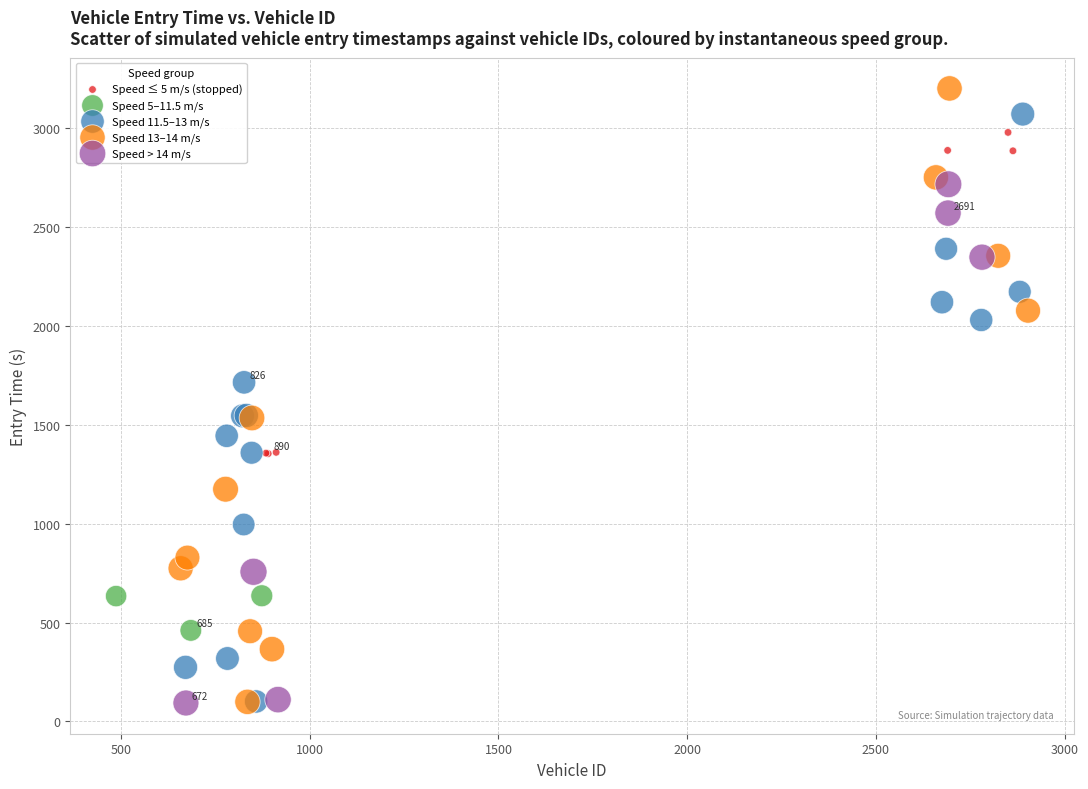

Which series reaches the maximum Y coordinate?

Speed 13–14 m/s